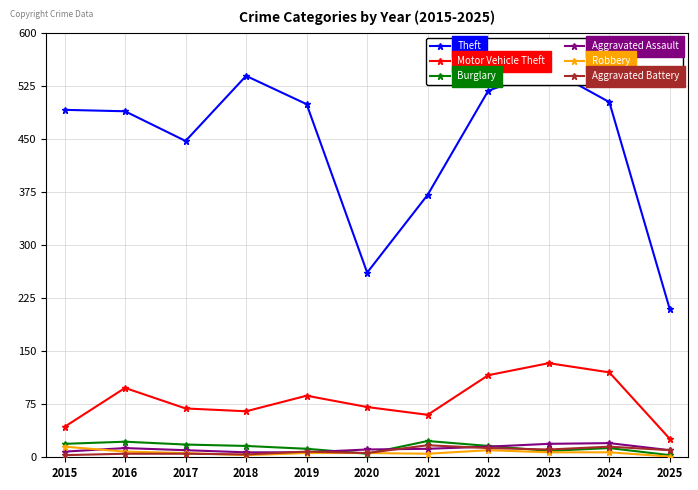

How many lines are shown in the chart?

6